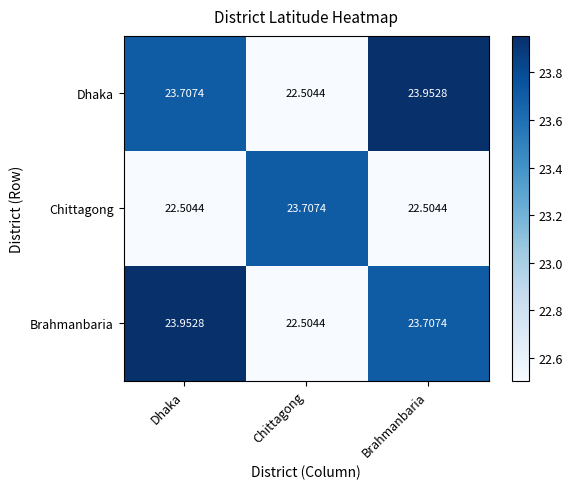

At which label does Dhaka reach its minimum?

Chittagong